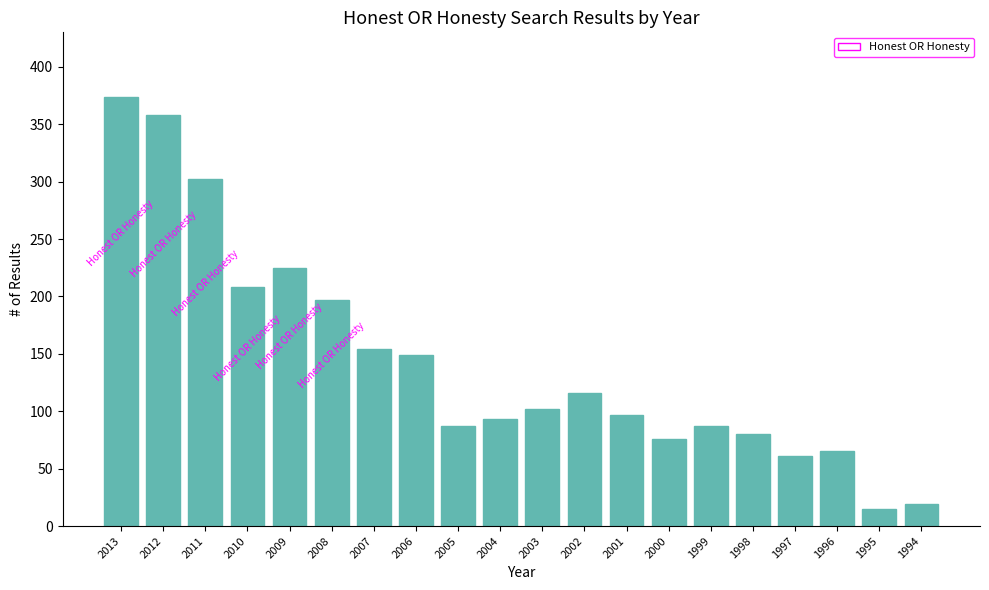

Is it true that the value at 1999 is 87?

True